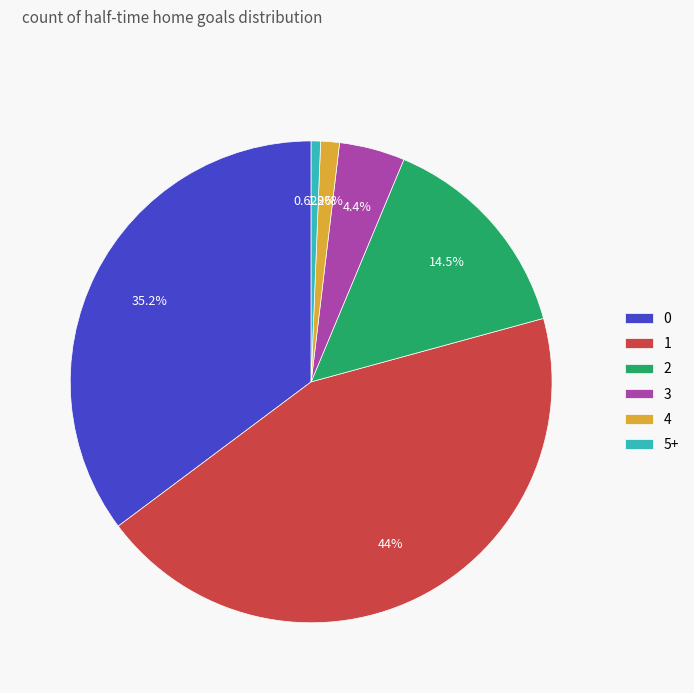

Does any single category account for the majority?

No